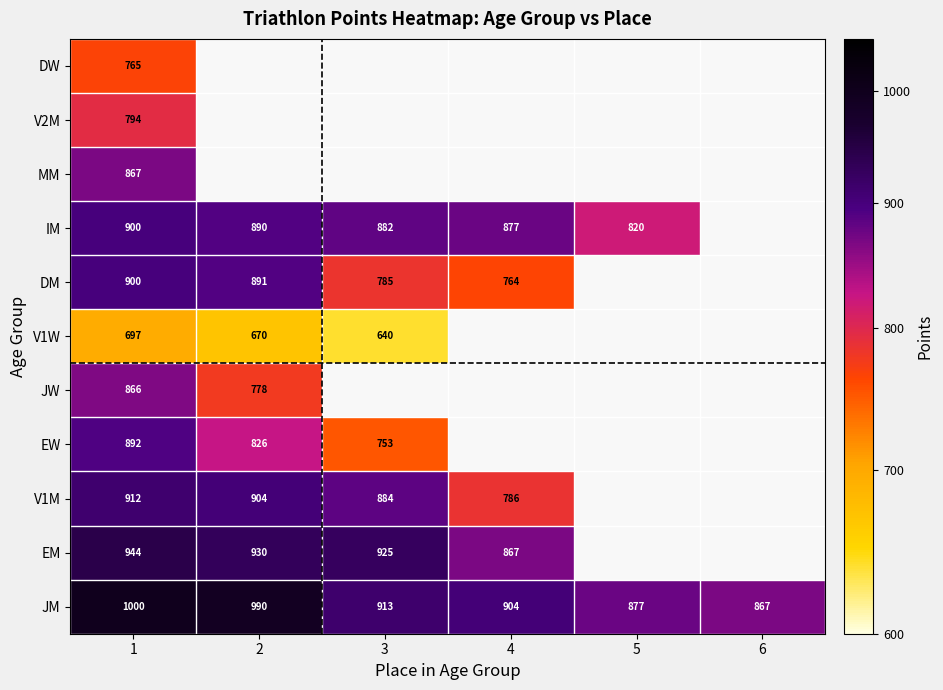

Is the value of JM at 1 greater than the value of IM at 3?

Yes